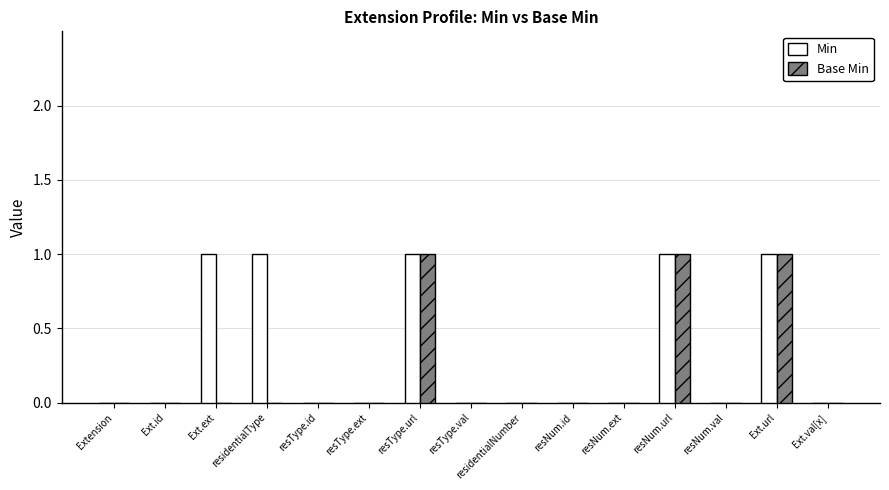

What are all the series names shown in the legend?

Min, Base Min